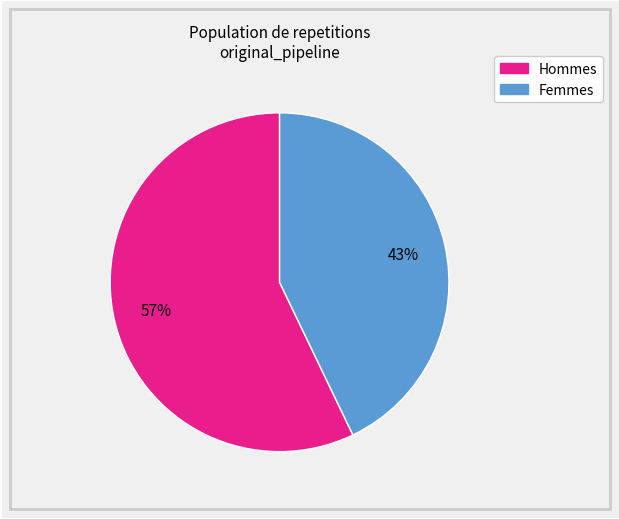

How many segments does this pie chart have?

2